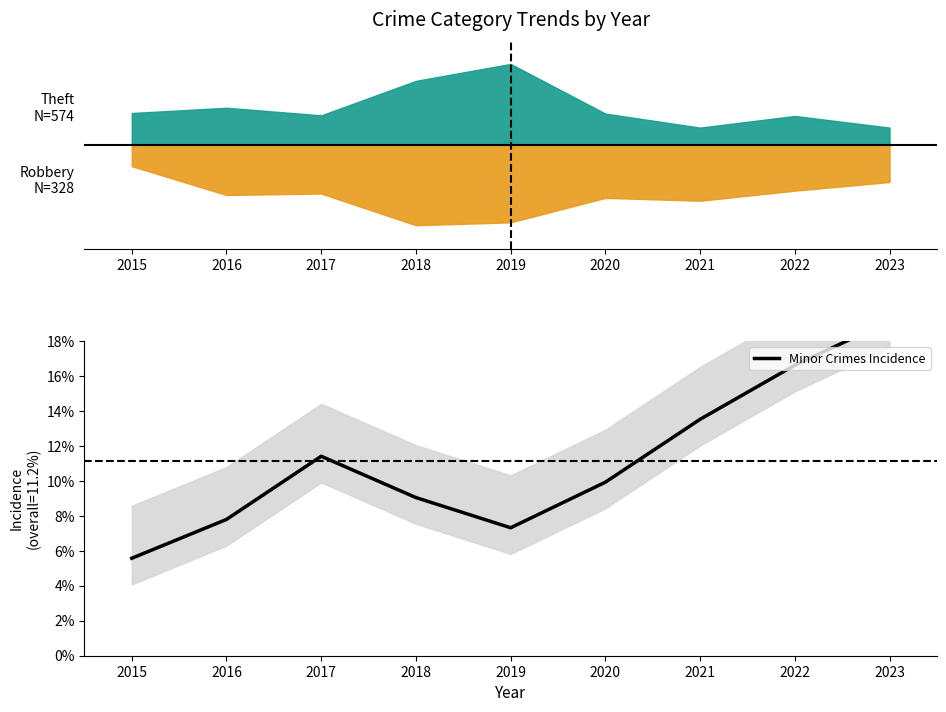

Which label corresponds to the largest value in the chart?

2023